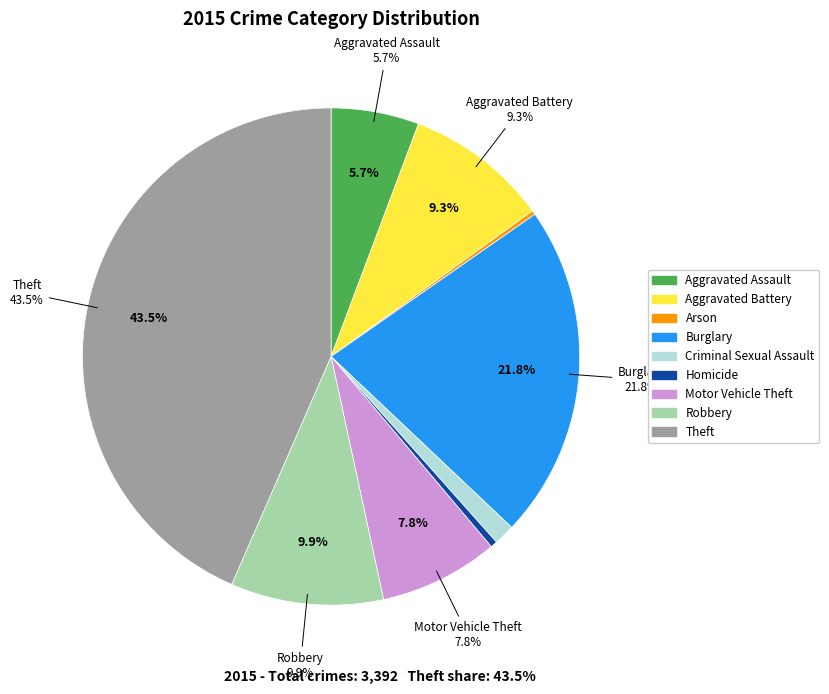

Combined, do Burglary and Motor Vehicle Theft account for over 50%?

No